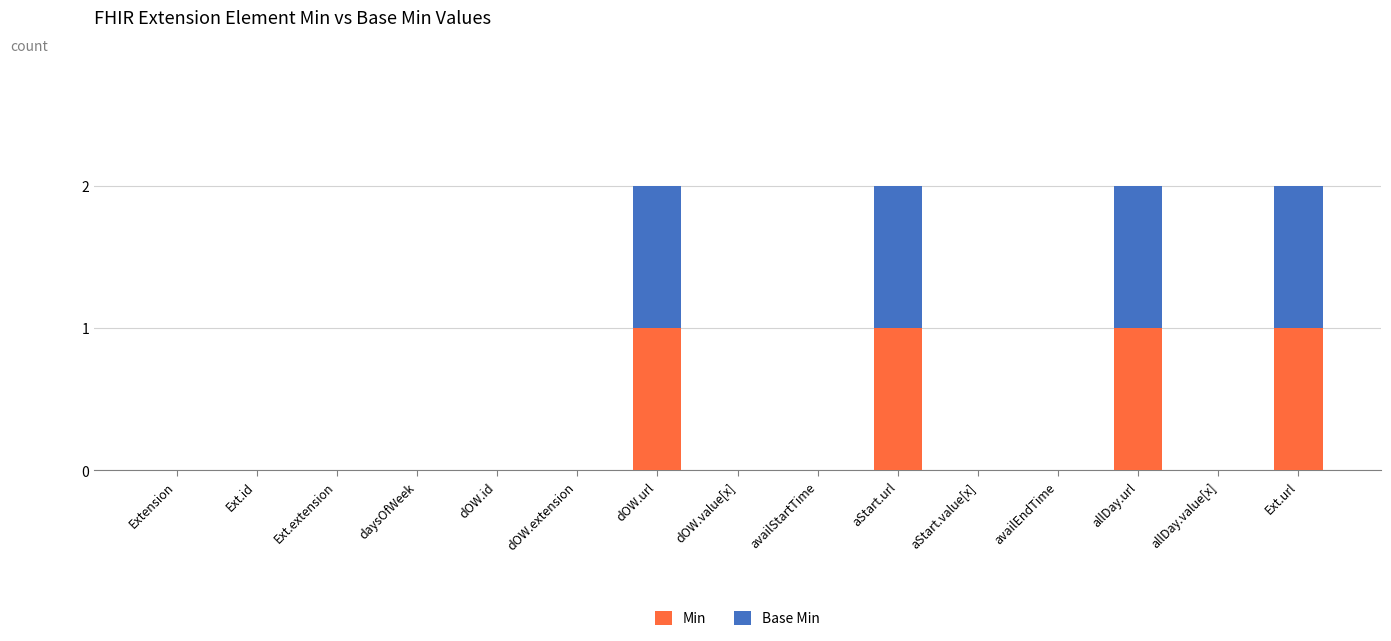

The value of Min at Extension is 0. True or false?

True